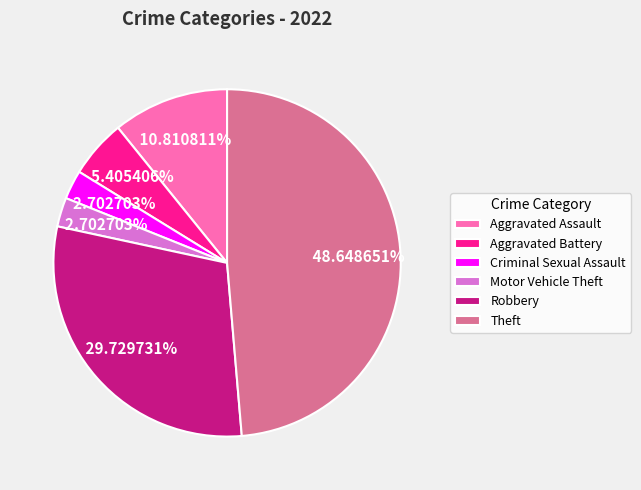

Between Aggravated Battery and Motor Vehicle Theft, which is larger?

Aggravated Battery